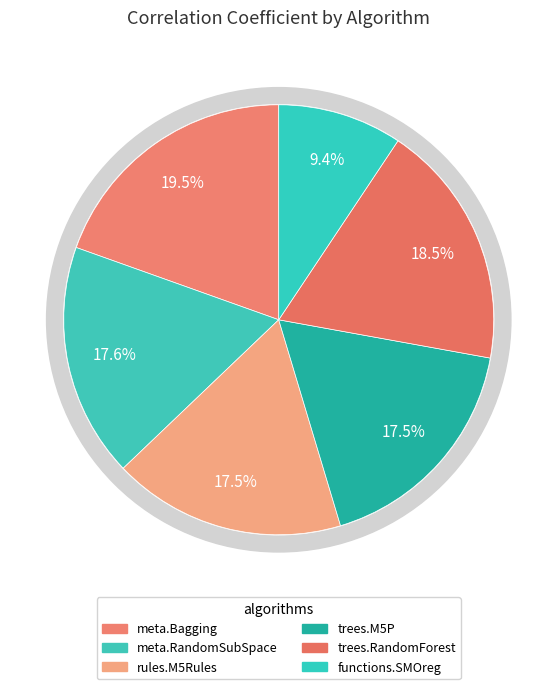

To the nearest percent, what is the average slice percentage?

17%